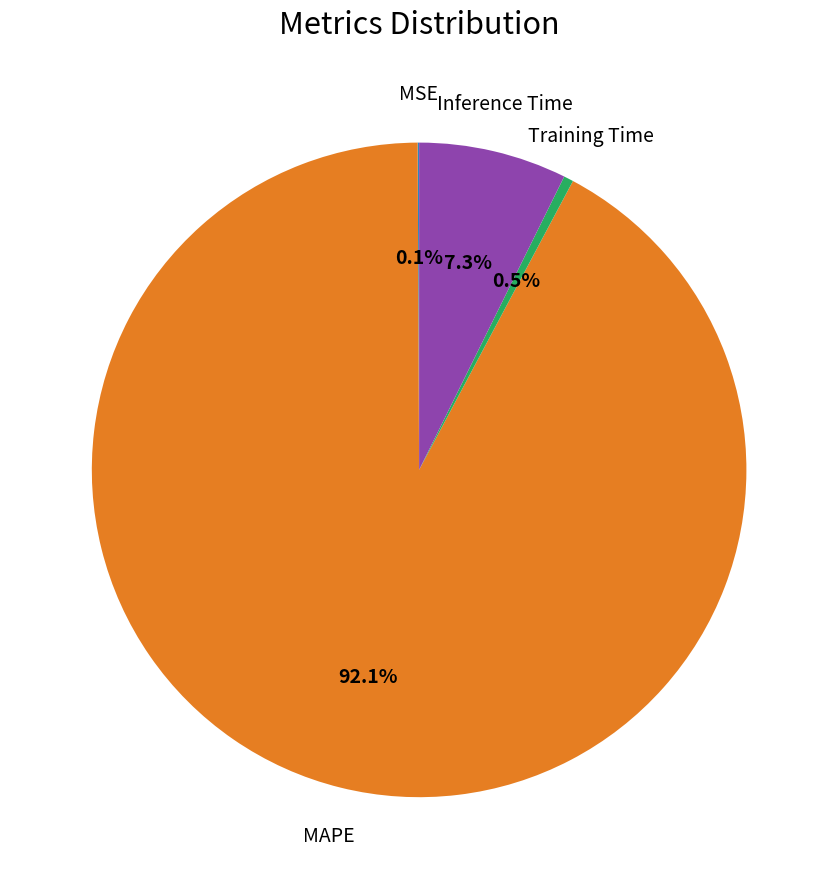

What is the largest slice in the pie chart?

MAPE